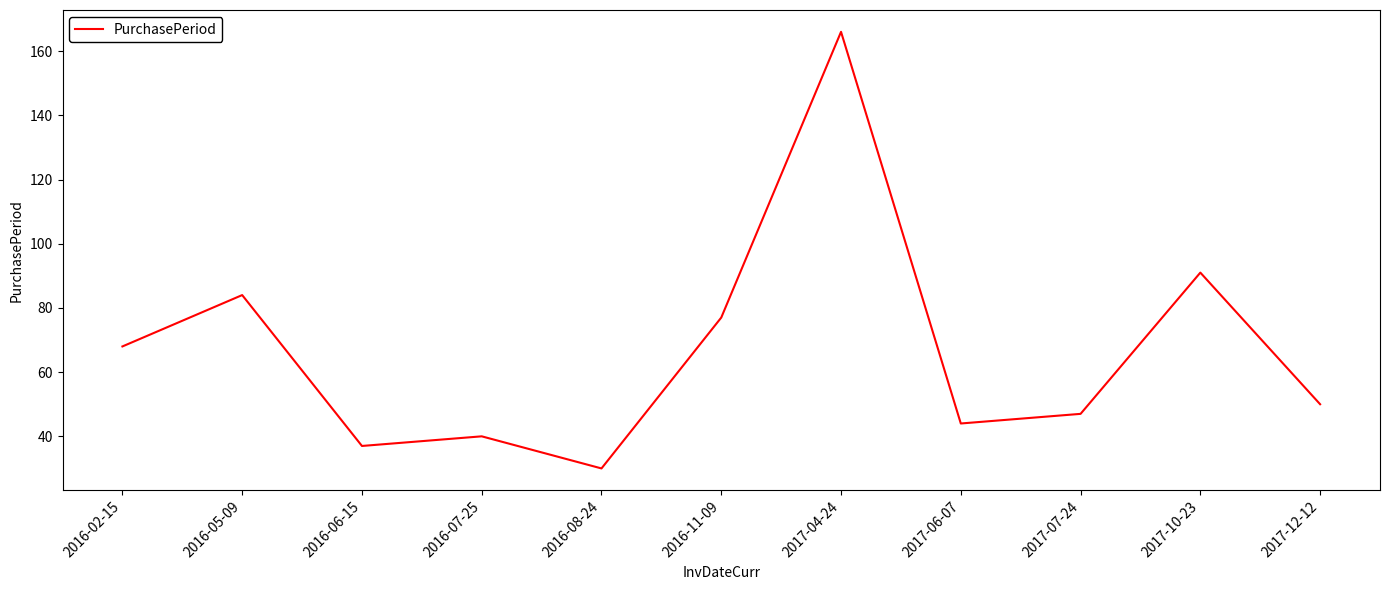

Reading left to right, list all the values displayed in this chart.

2016-02-15=68	2016-05-09=84	2016-06-15=37	2016-07-25=40	2016-08-24=30	2016-11-09=77	2017-04-24=166	2017-06-07=44	2017-07-24=47	2017-10-23=91	2017-12-12=50